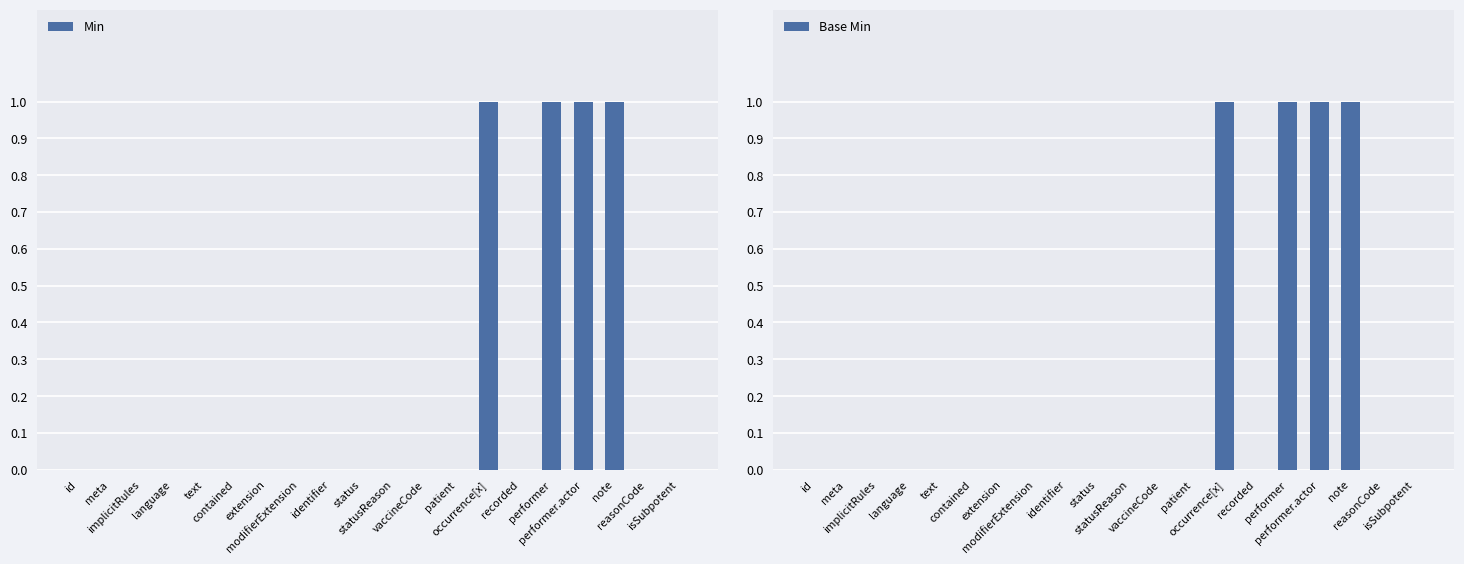

What is the difference between the maximum and minimum values in the Base Min series?

1